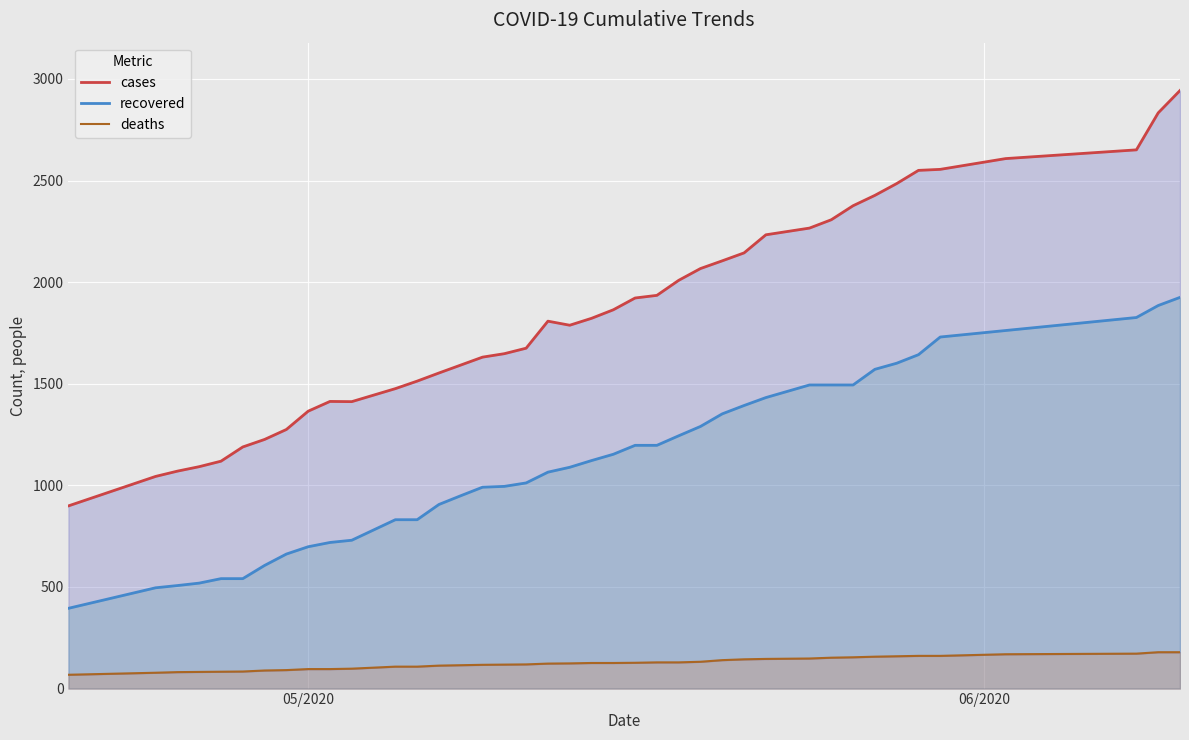

How many data points in recovered are less than 1122?

20